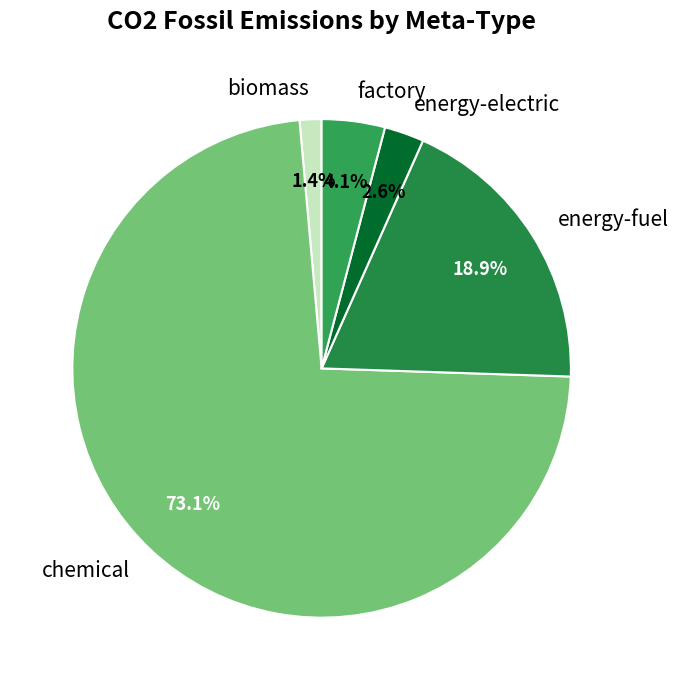

Rank the categories by value from highest to lowest.

chemical, energy-fuel, factory, energy-electric, biomass